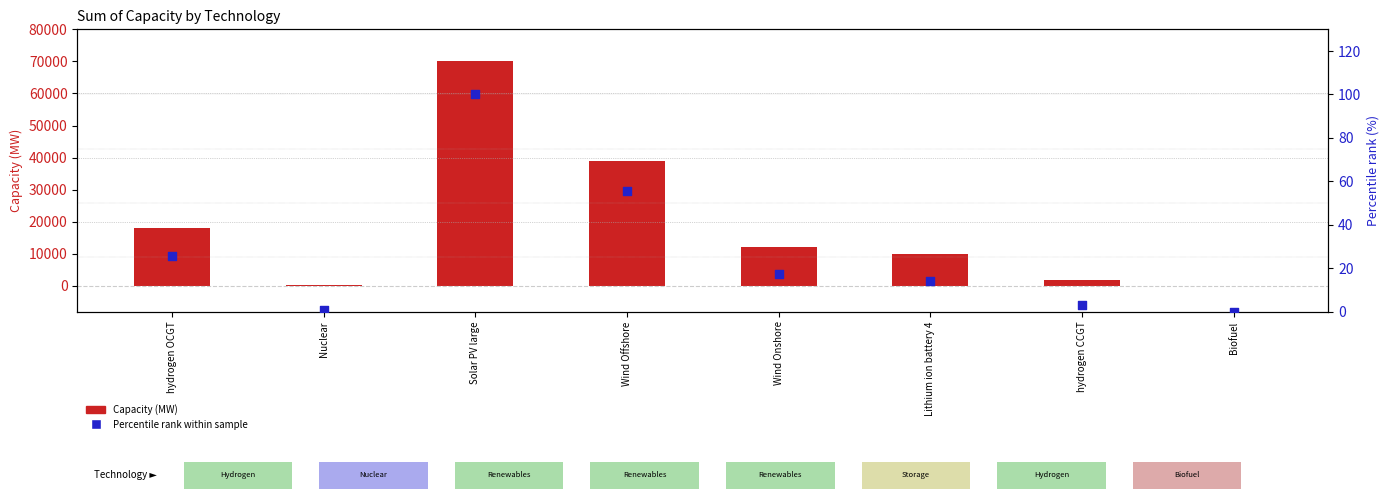

Which series reaches the minimum Y coordinate?

Percentile rank within sample